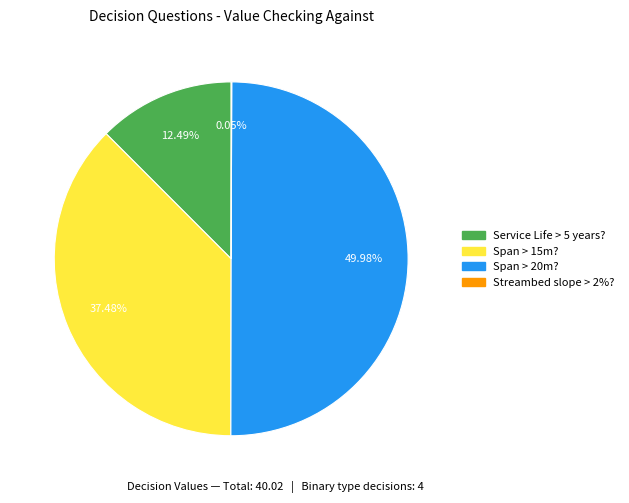

The Service Life > 5 years? slice represents 12% of the pie. True or false?

True